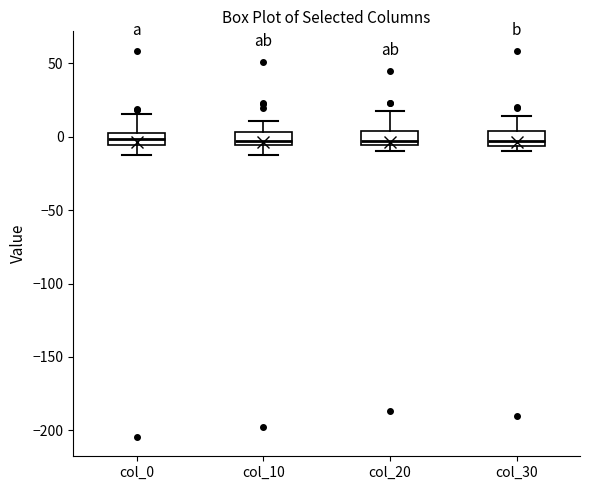

Where is the lower edge of the box for col_10 on the y-axis? The values are not printed on the chart, so give them approximately, as read against the axis.

-5